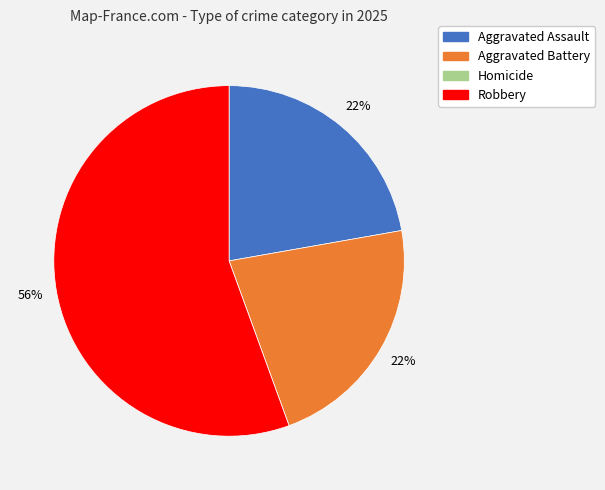

Is it true that Aggravated Assault is 17% of the pie?

False